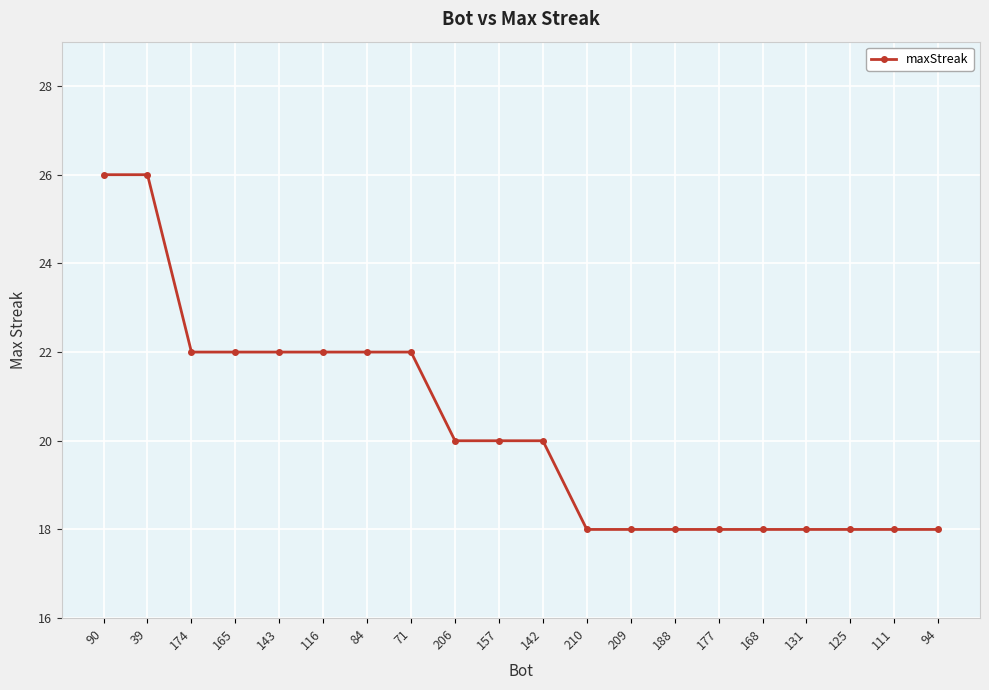

What is the label of the 8th point from the left?

71